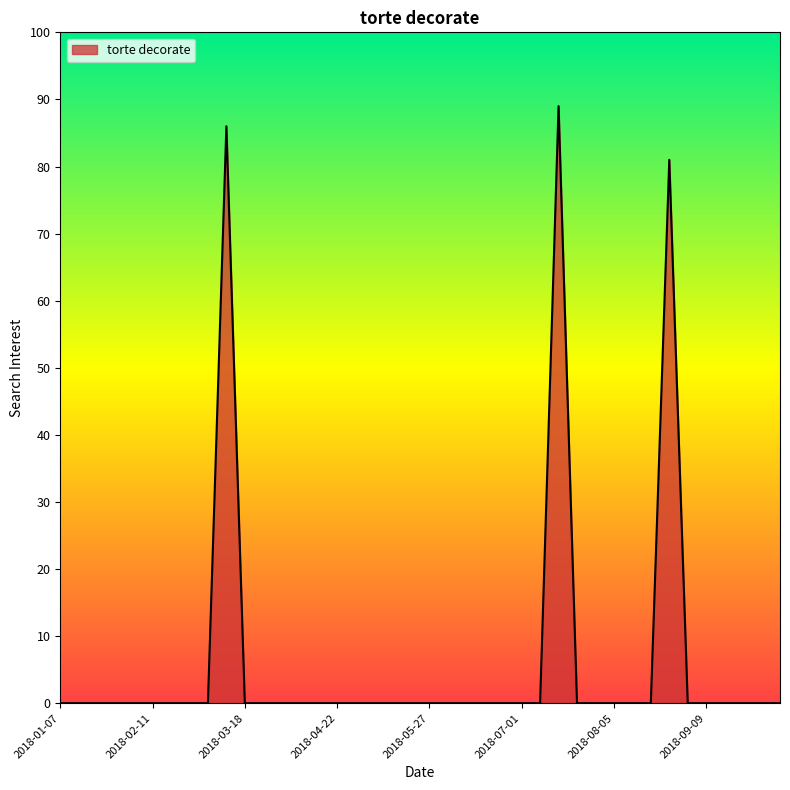

What is the maximum value shown in the chart?

89